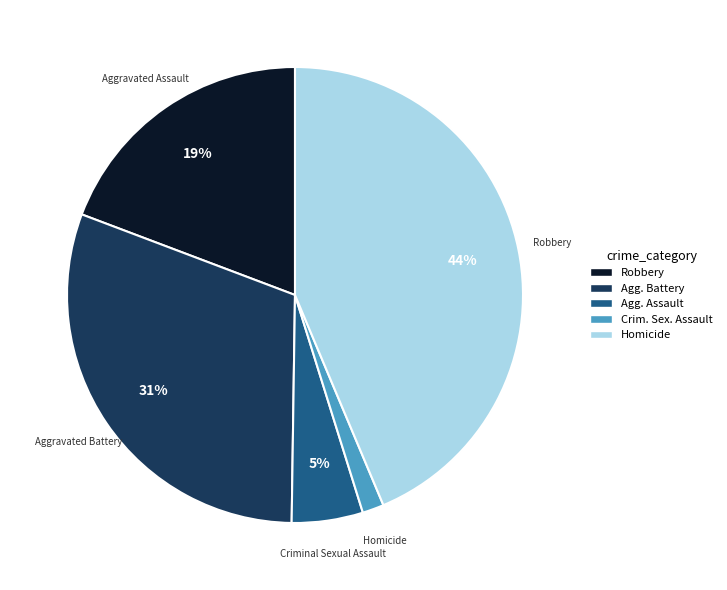

Between Homicide and Aggravated Battery, which is larger?

Aggravated Battery